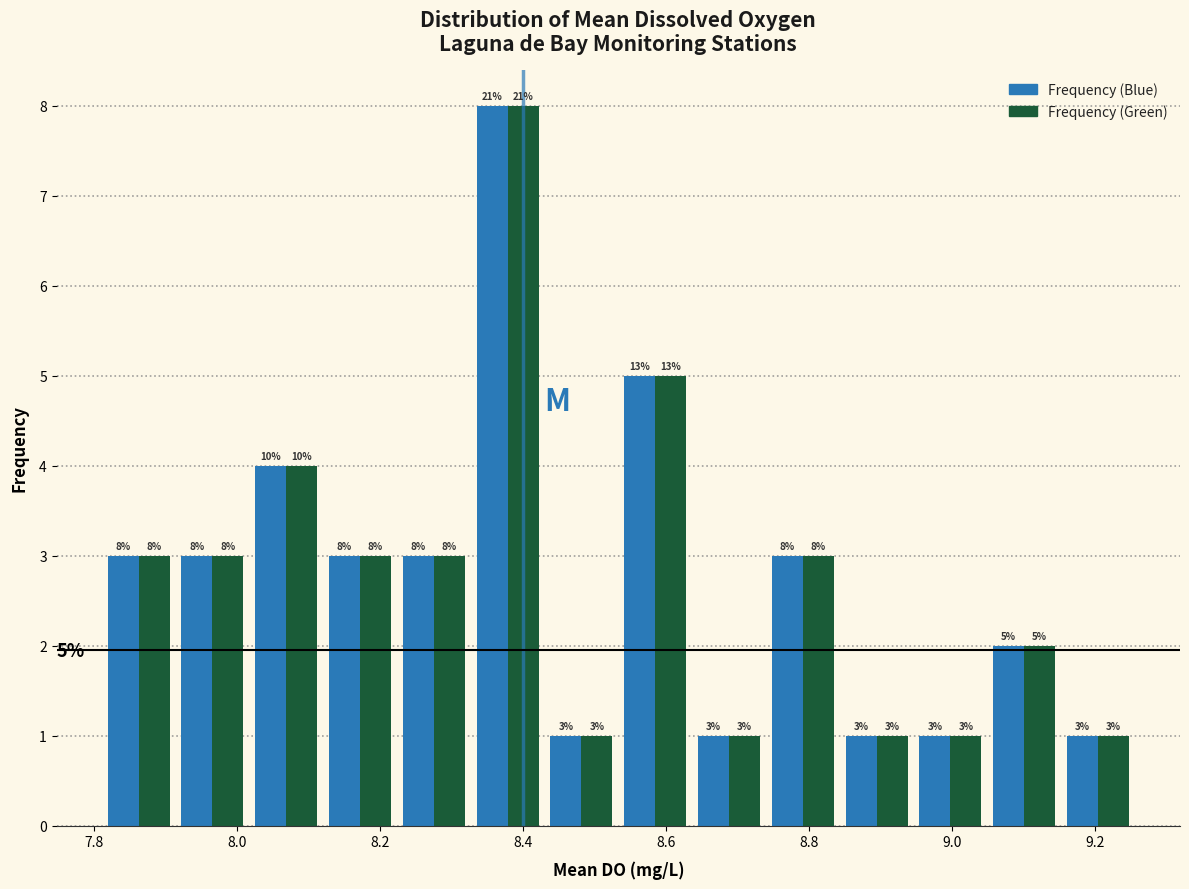

In the Frequency (Green) series, which range on the x-axis has the tallest bar?

8.32 to 8.44